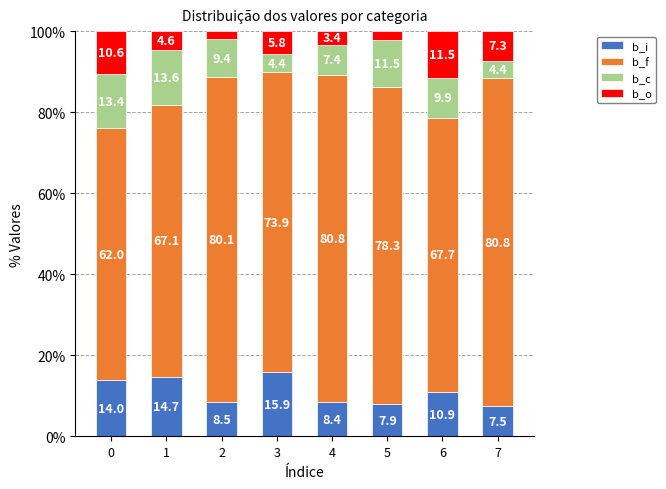

The value of b_i at 3 is 23.5. True or false?

False